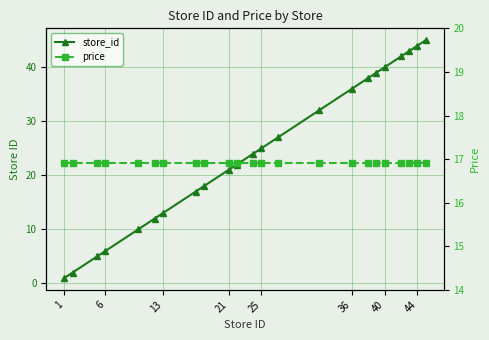

List the series in order of their overall mean, highest first.

store_id, price